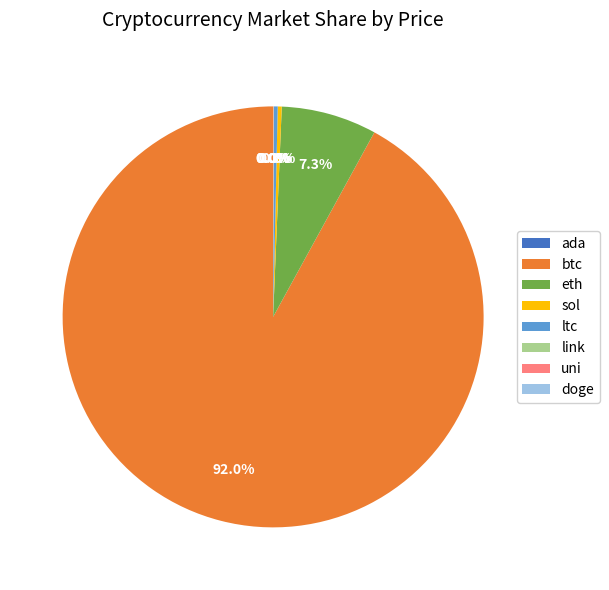

What is the total percentage of sol and eth?

7.6%